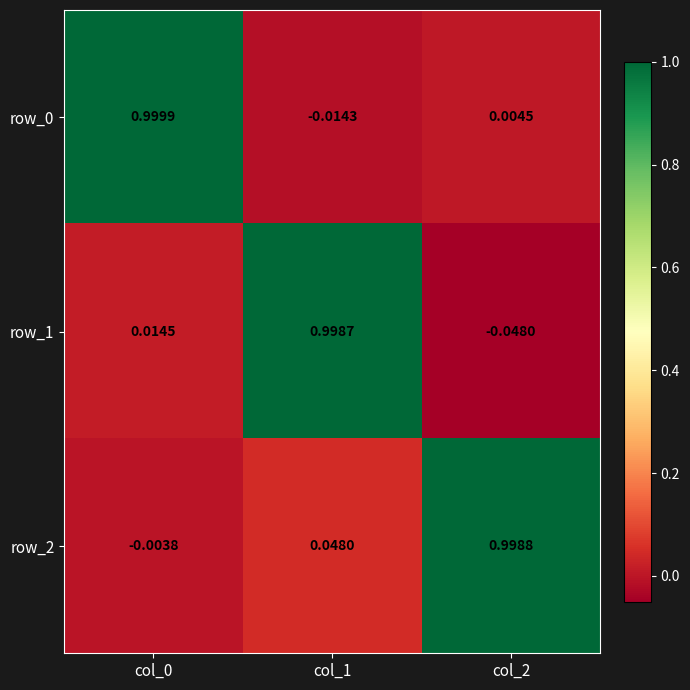

How many data points in row_1 are above 0?

2